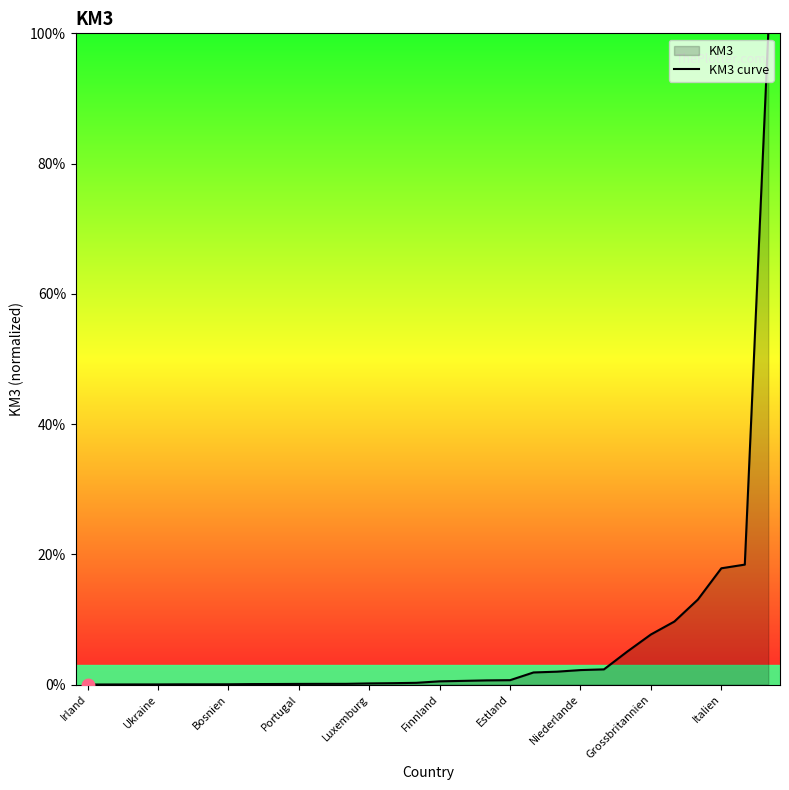

Read the value at Grossbritannien.

7.7